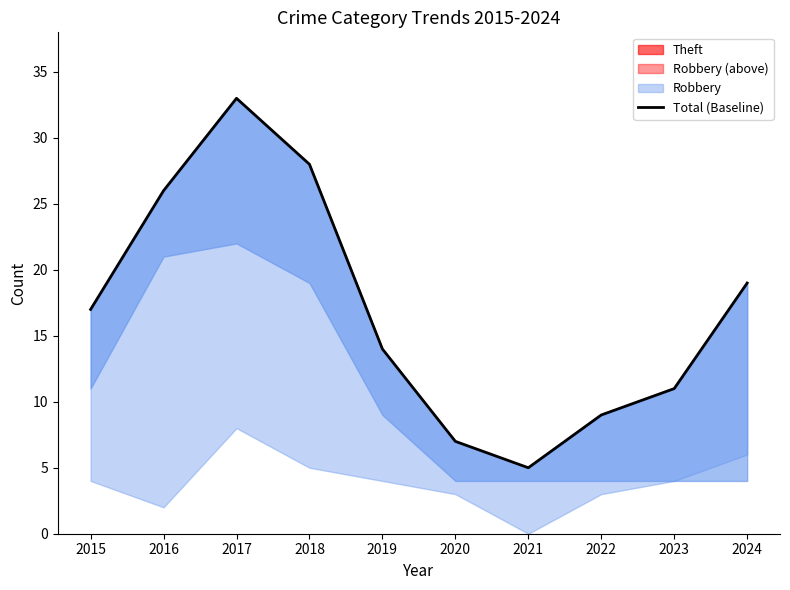

What is the sum of the values at 2017 and 2024?

52